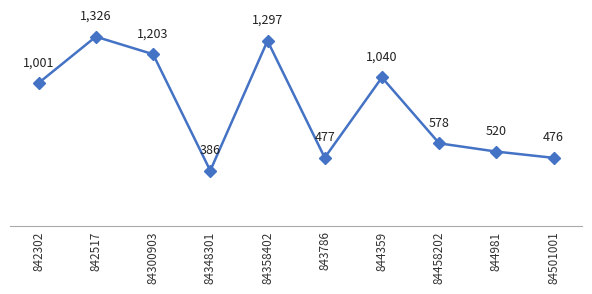

Where is the first local maximum?

842517